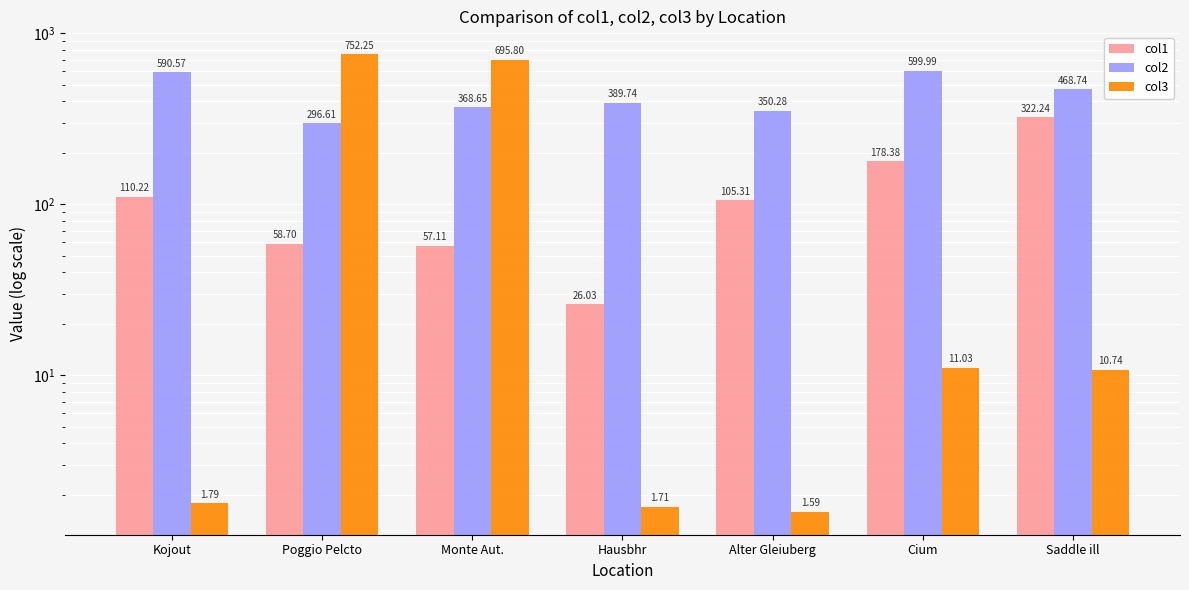

Which has a higher value, Kojout or Alter Gleiuberg?

Kojout